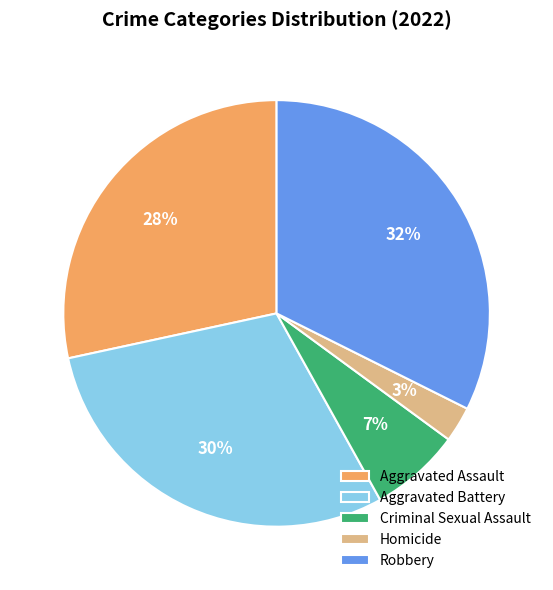

Does any single category account for the majority?

No